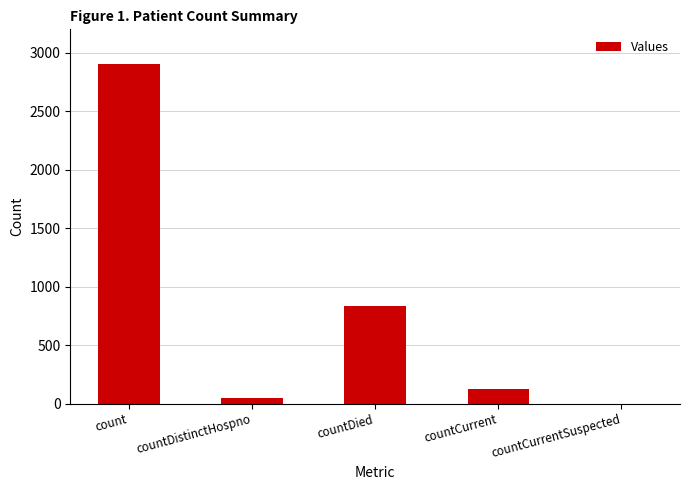

What is the sum of all values?

3925